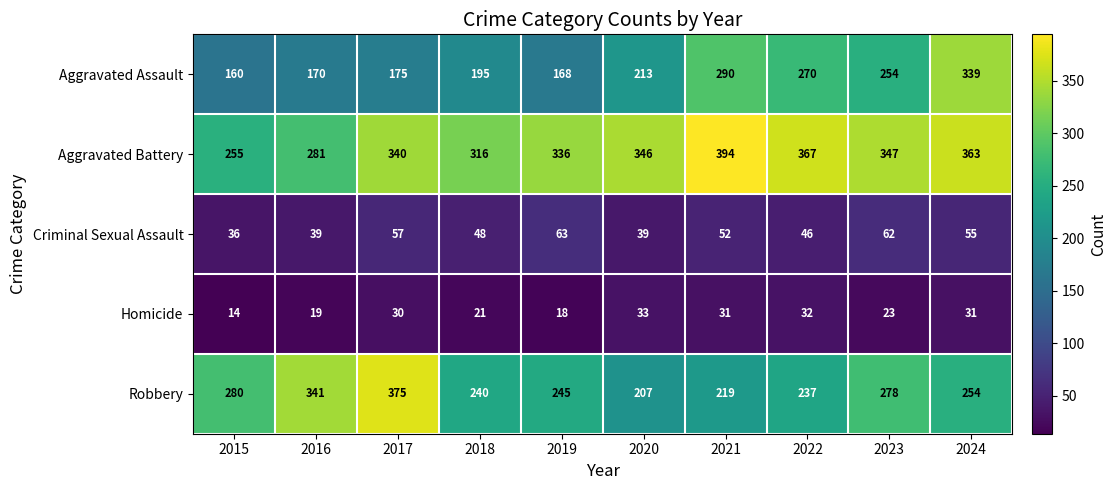

Count the number of data series in this chart.

5